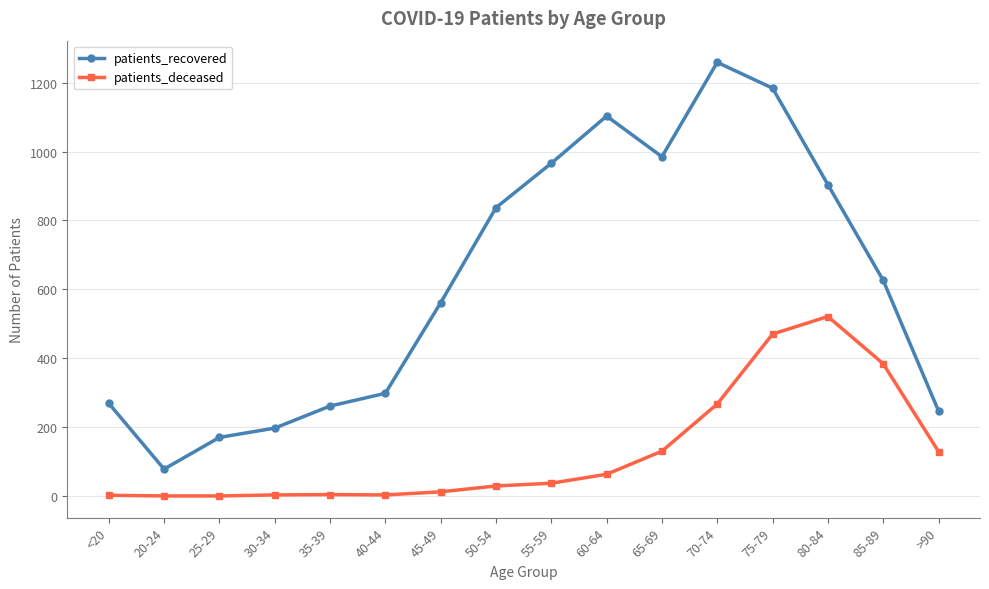

True or false: patients_recovered has a value of 898 at 45-49.

False